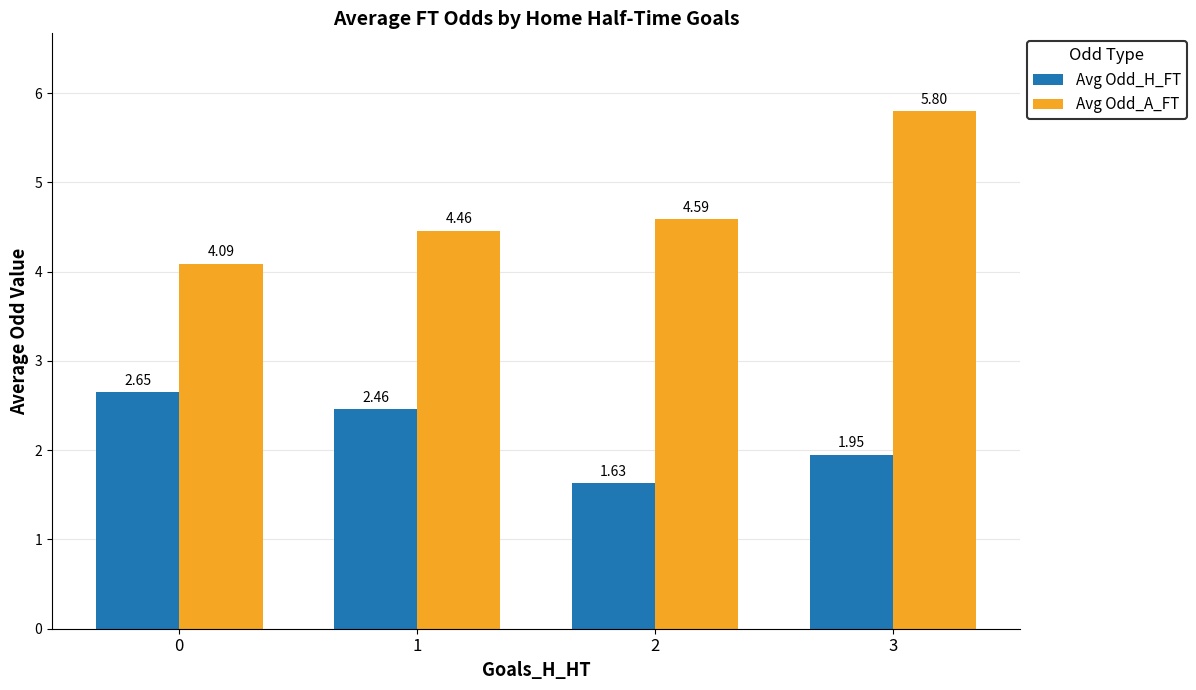

Which series has the largest total across all categories?

Avg Odd_A_FT